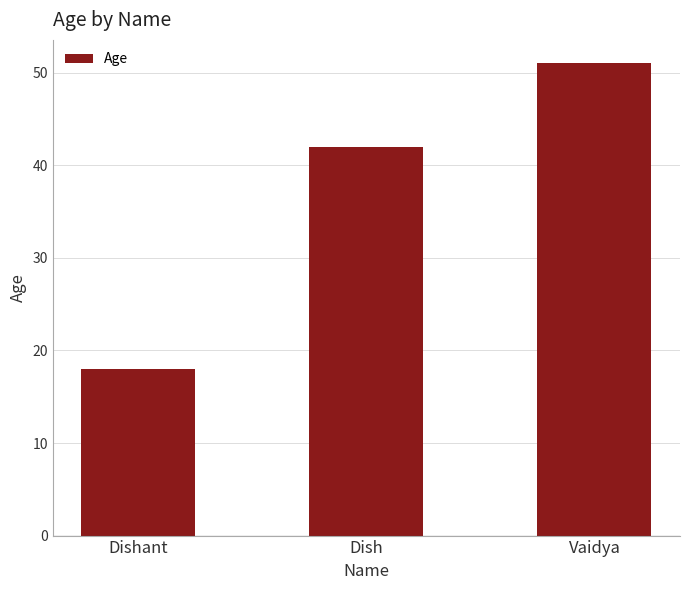

Is it true that the value at Vaidya is 51?

True